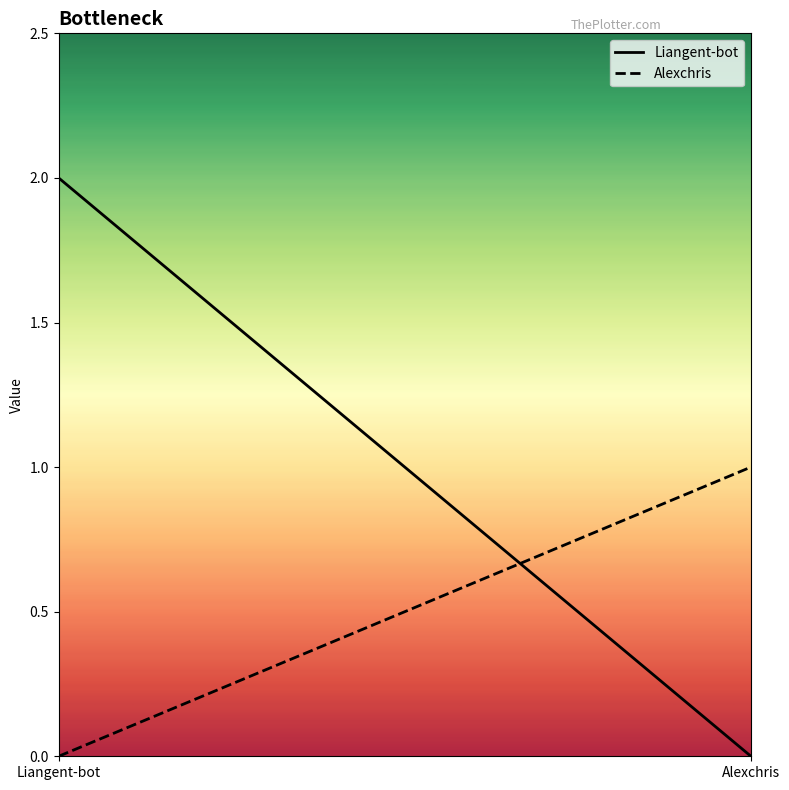

Is the value of Liangent-bot at Liangent-bot greater than the value of Alexchris at Liangent-bot?

Yes